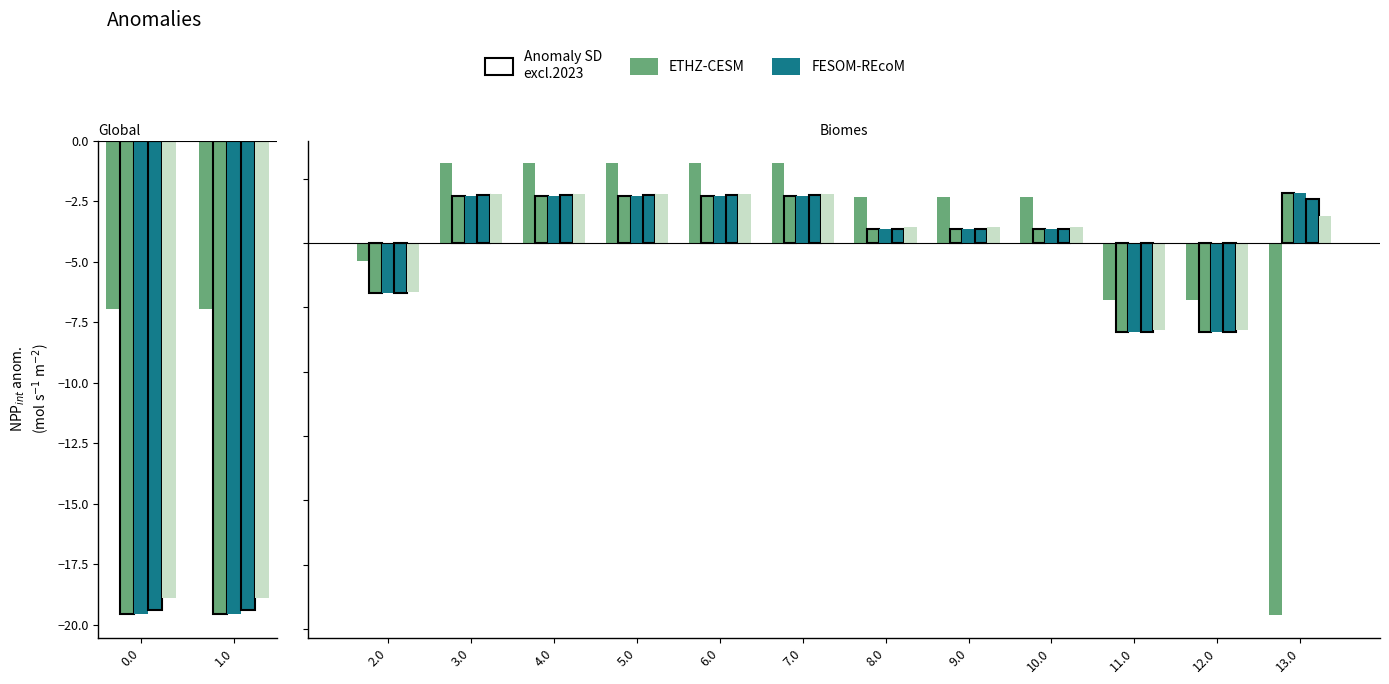

Is the value of col_21 at 2.0 greater than the value of col_22 at 10.0?

No